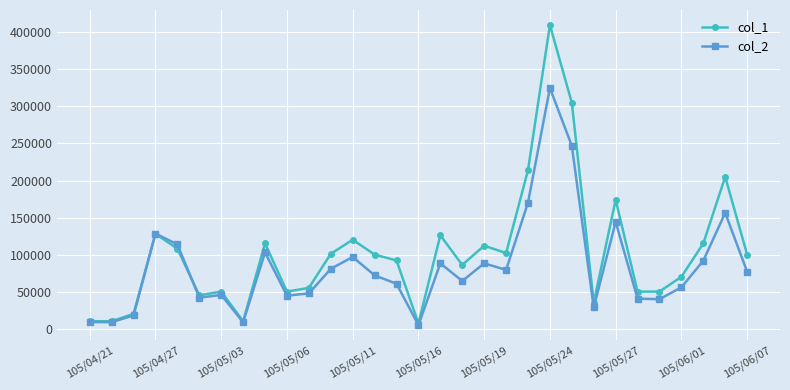

Rank the series by their average value, from lowest to highest.

col_2, col_1